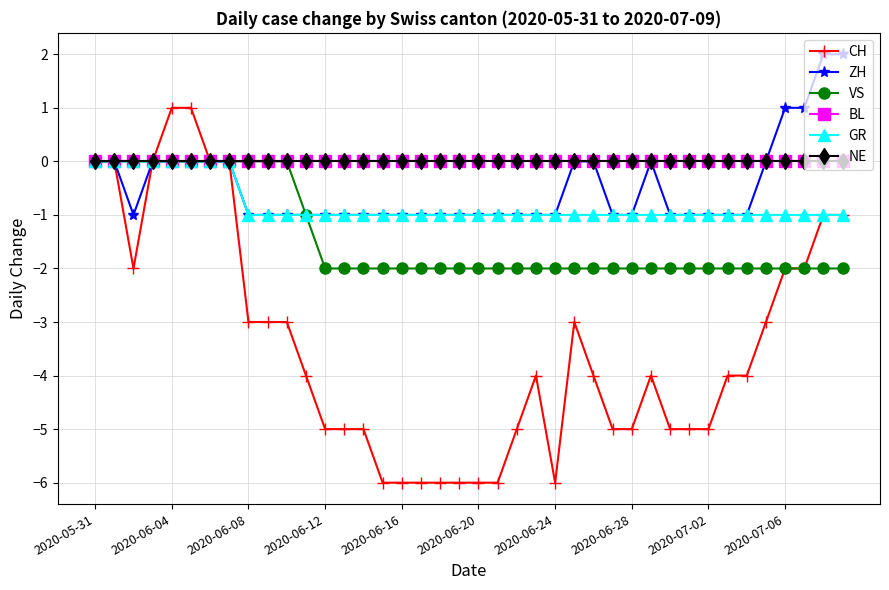

True or false: NE has more than 0 points higher than both neighbors.

False